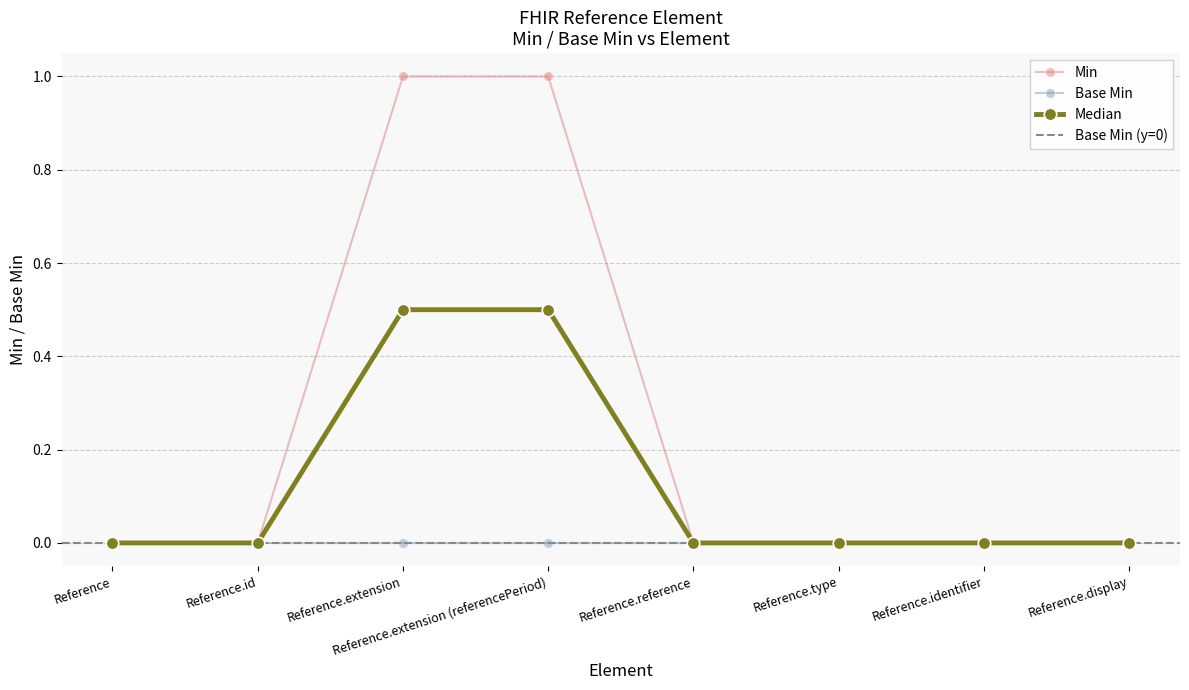

Reading left to right, transcribe all the data shown in this chart.

Reference=0	Reference.id=0	Reference.extension=1	Reference.extension (referencePeriod)=1	Reference.reference=0	Reference.type=0	Reference.identifier=0	Reference.display=0